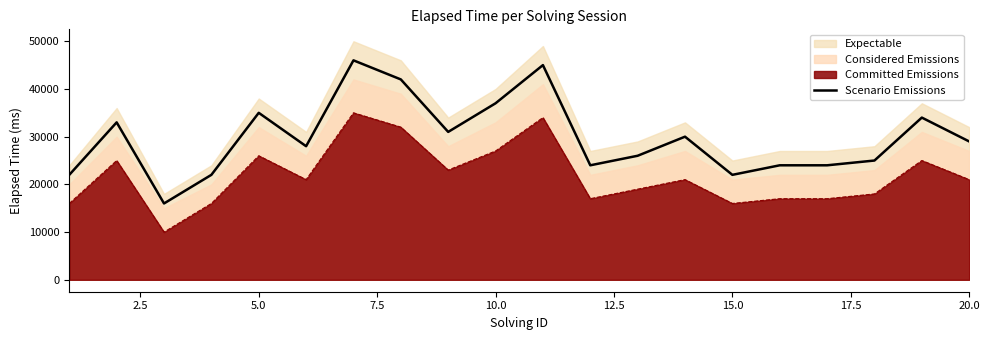

The value of Committed Emissions at 15.0 is 16000. True or false?

True